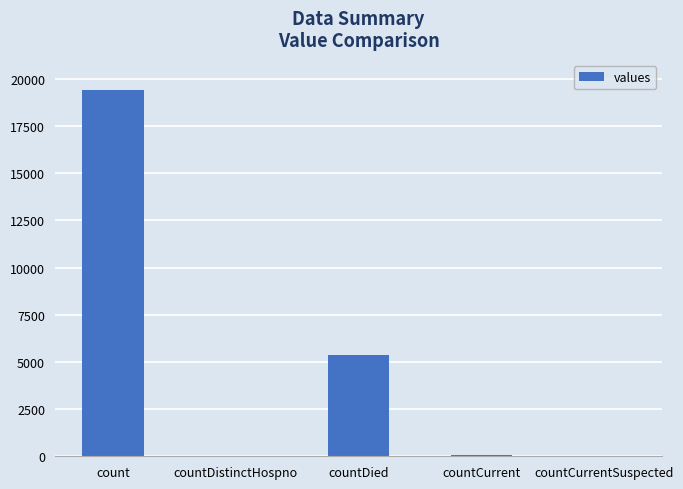

What is the sum of all values?

24875